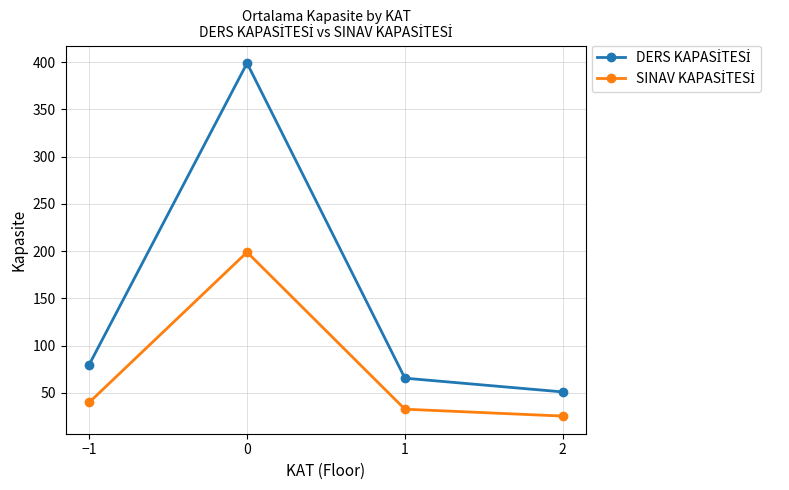

What is the total value across all series at 2?

76.7